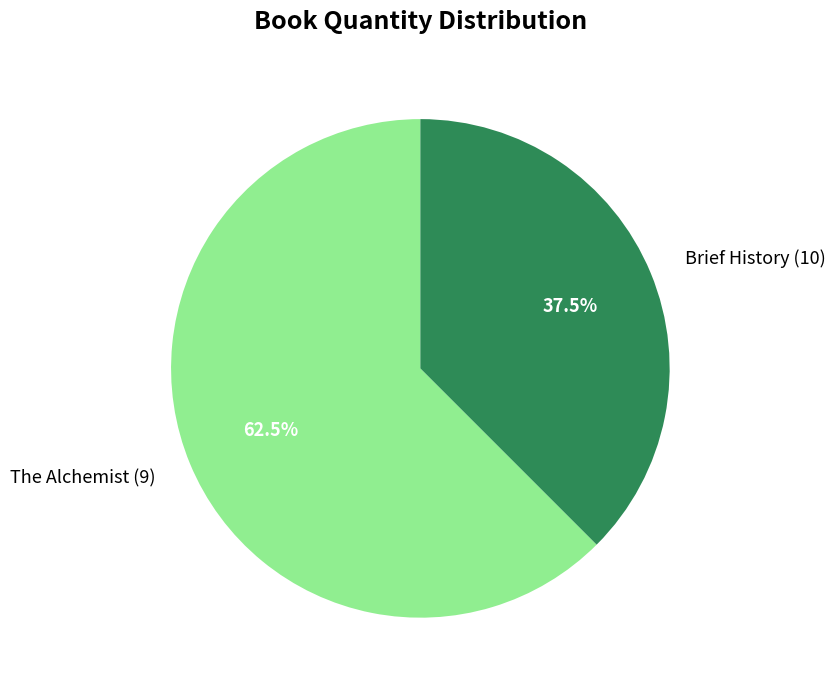

Does any single category account for the majority?

Yes